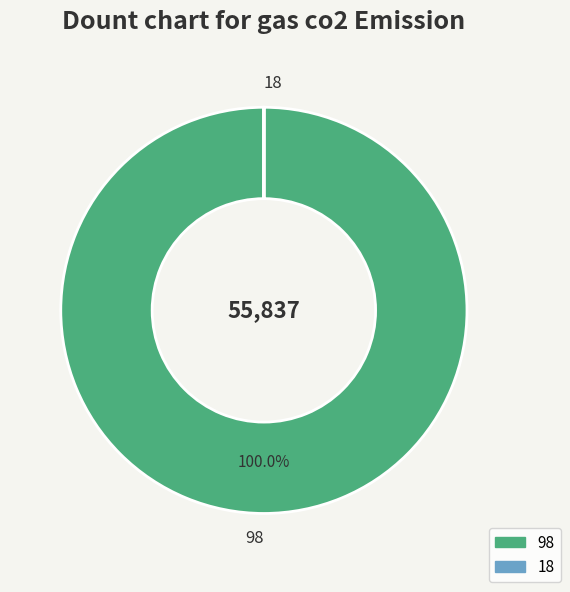

Which category accounts for the majority?

98